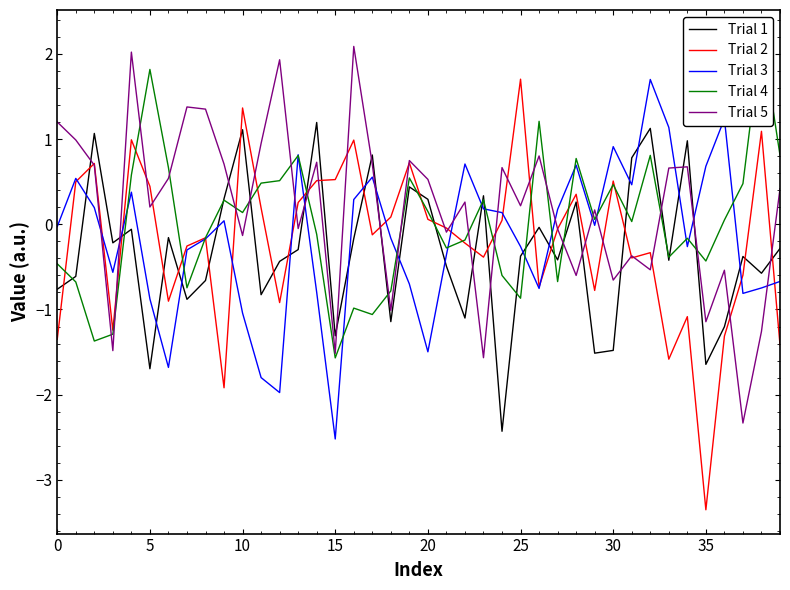

At which label is Trial 1 closest to 0?

26